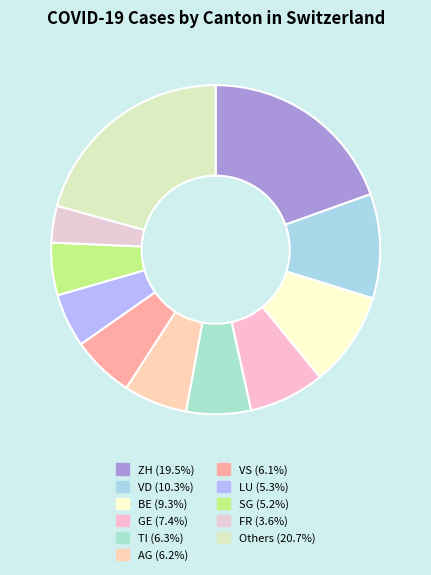

How many segments does this pie chart have?

11